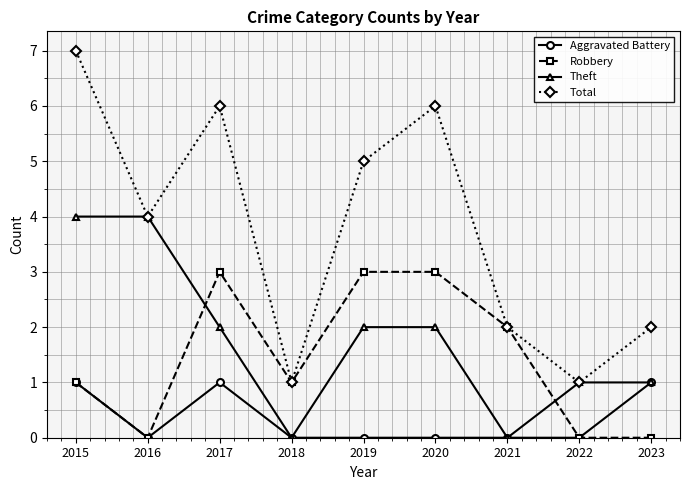

True or false: Aggravated Battery and Total cross at least once.

False